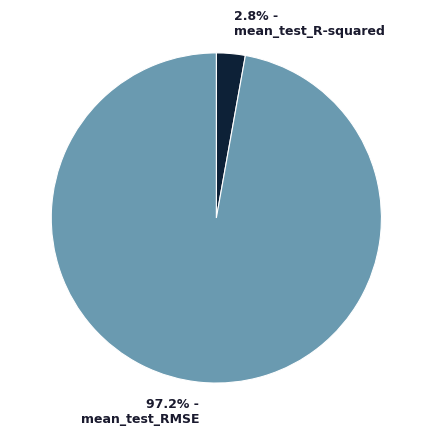

What percentage is the mean_test_RMSE slice, to the nearest percent?

97%